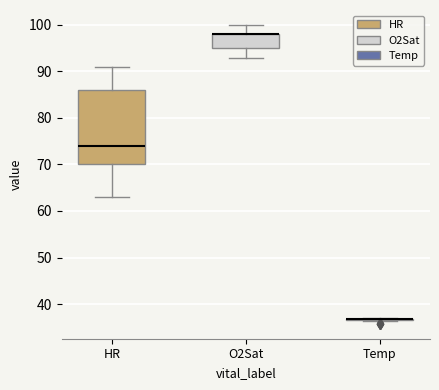

Which box is the tallest, from its lower edge to its upper edge?

HR